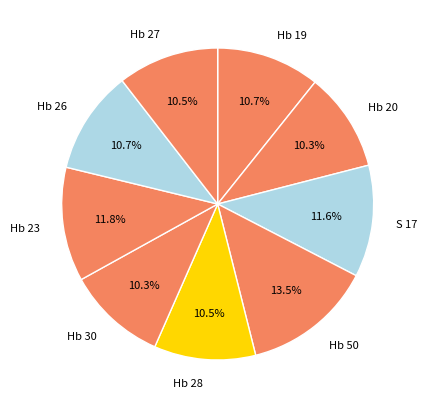

Is it true that Hb 23 is 26% of the pie?

False